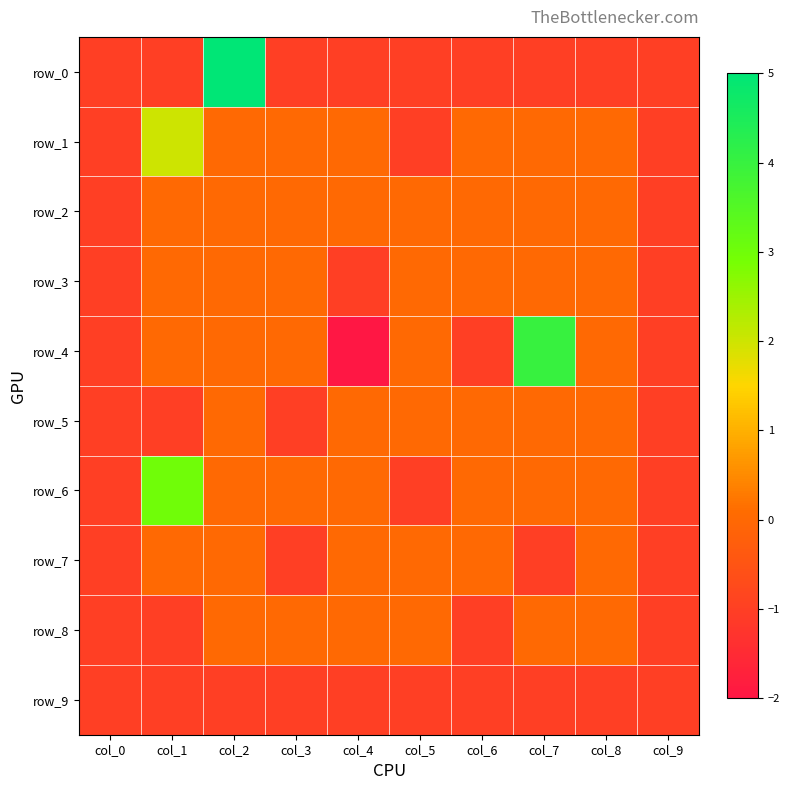

Which series has the widest spread of values?

row_0